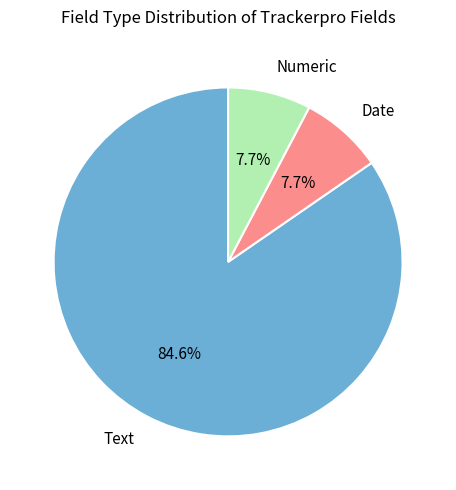

What percentage do Date and Numeric together represent?

15.4%